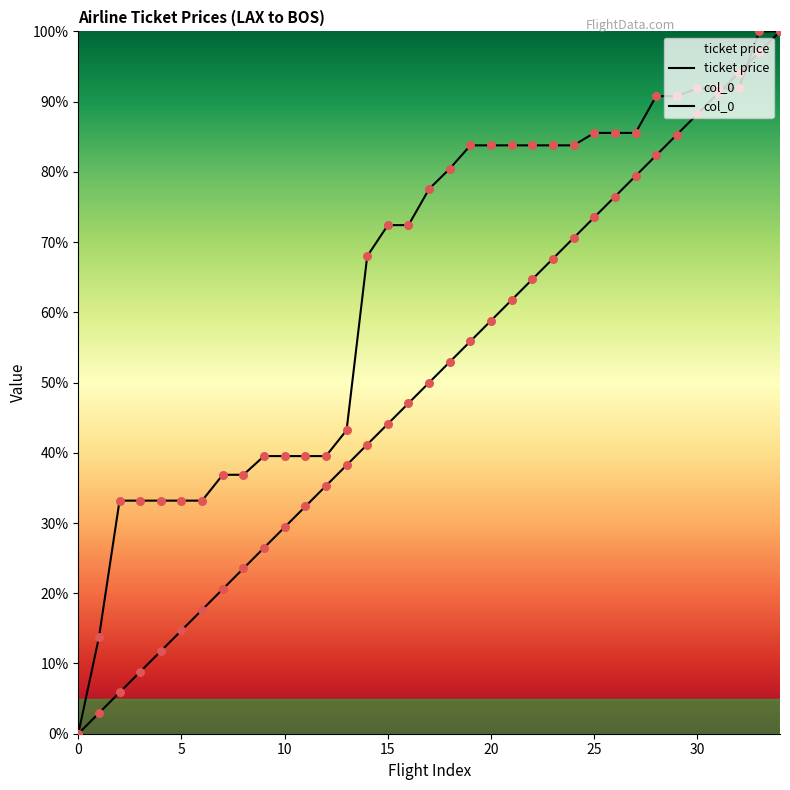

Which series has the largest Y range (max minus min)?

col_0